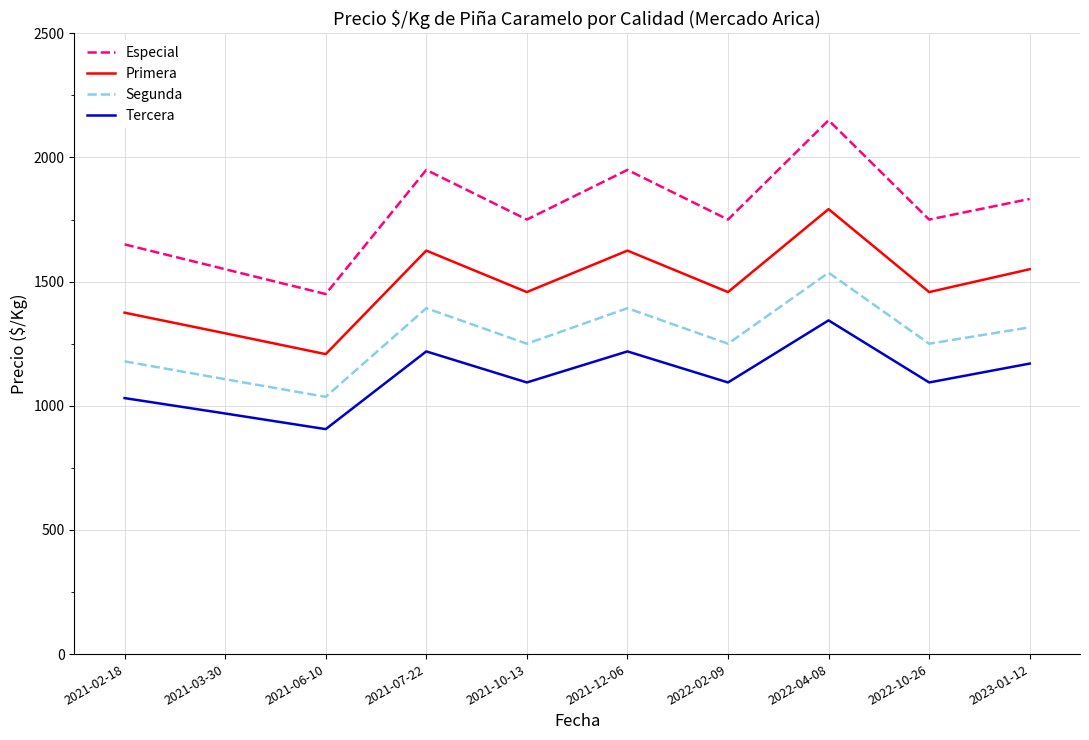

Reading left to right, list all the values displayed in this chart.

Especial: 2021-02-18=1650	2021-03-30=1550	2021-06-10=1450	2021-07-22=1950	2021-10-13=1750	2021-12-06=1950	2022-02-09=1750	2022-04-08=2150	2022-10-26=1750	2023-01-12=1833
Primera: 2021-02-18=1375	2021-03-30=1292	2021-06-10=1208	2021-07-22=1625	2021-10-13=1458	2021-12-06=1625	2022-02-09=1458	2022-04-08=1792	2022-10-26=1458	2023-01-12=1550
Segunda: 2021-02-18=1179	2021-03-30=1107	2021-06-10=1036	2021-07-22=1393	2021-10-13=1250	2021-12-06=1393	2022-02-09=1250	2022-04-08=1536	2022-10-26=1250	2023-01-12=1316
Tercera: 2021-02-18=1031	2021-03-30=969	2021-06-10=906	2021-07-22=1219	2021-10-13=1094	2021-12-06=1219	2022-02-09=1094	2022-04-08=1344	2022-10-26=1094	2023-01-12=1170